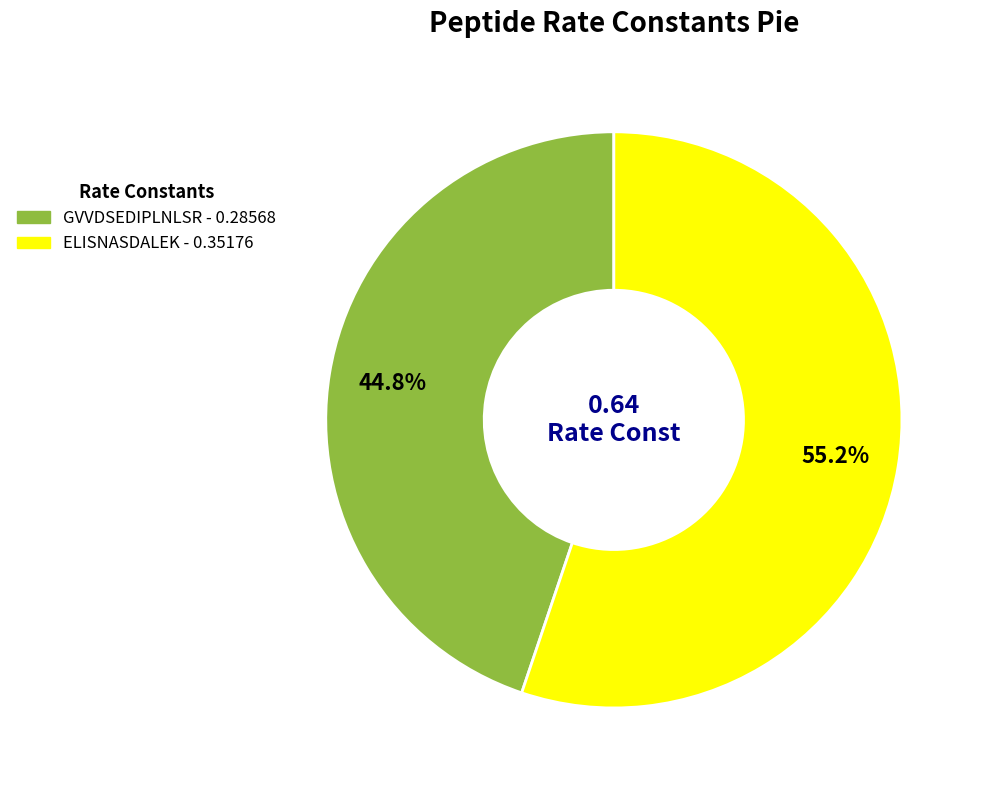

Is there any slice that represents more than half of the pie?

Yes